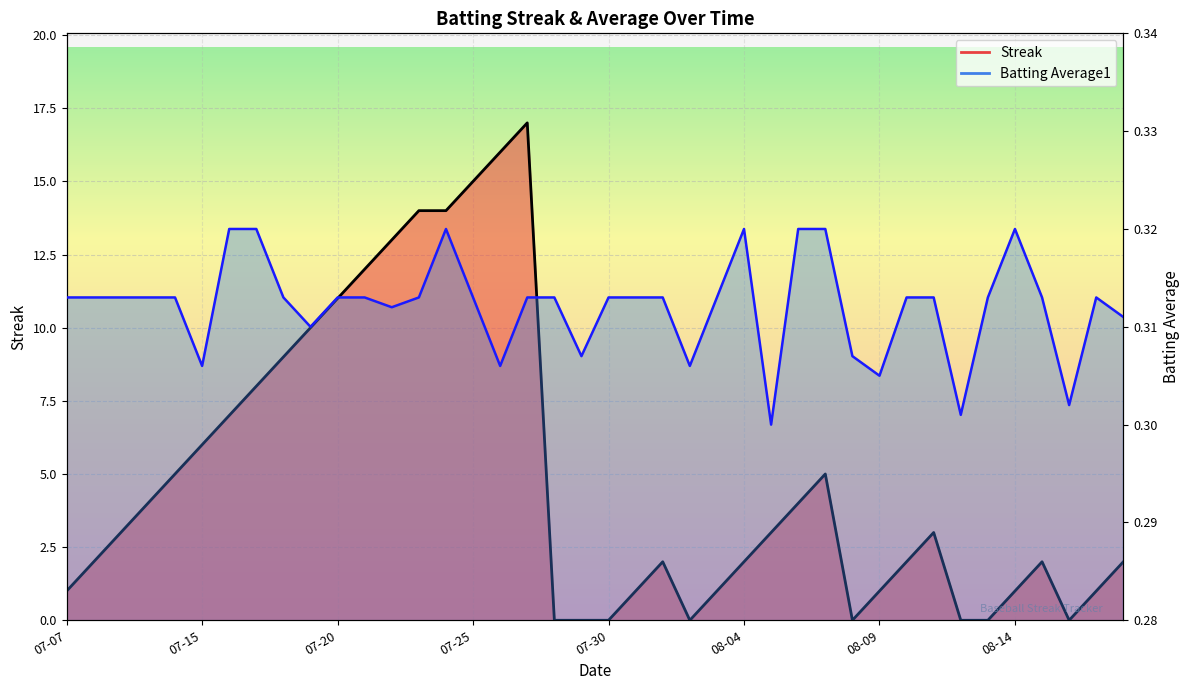

List the labels in order of Streak value, largest first.

2010-07-27, 2010-07-26, 2010-07-25, 2010-07-23, 2010-07-24, 2010-07-22, 2010-07-21, 2010-07-20, 2010-07-19, 2010-07-18, 2010-07-17, 2010-07-16, 2010-07-15, 2010-07-11, 2010-08-07, 2010-07-10, 2010-08-06, 2010-07-09, 2010-08-05, 2010-08-11, 2010-07-08, 2010-08-01, 2010-08-04, 2010-08-10, 2010-08-15, 2010-08-18, 2010-07-07, 2010-07-31, 2010-08-03, 2010-08-09, 2010-08-14, 2010-08-17, 2010-07-28, 2010-07-29, 2010-07-30, 2010-08-02, 2010-08-08, 2010-08-12, 2010-08-13, 2010-08-16